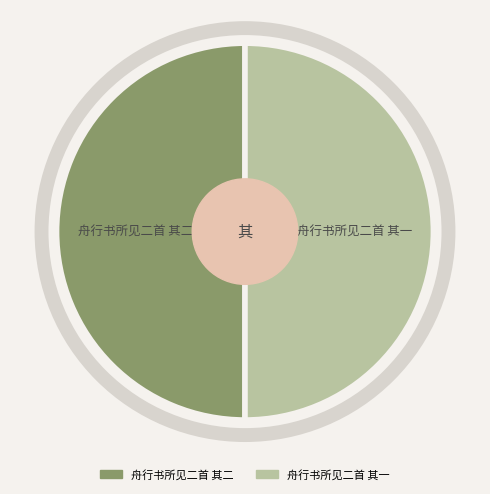

Is it true that 舟行书所见二首 其一 is 62% of the pie?

False